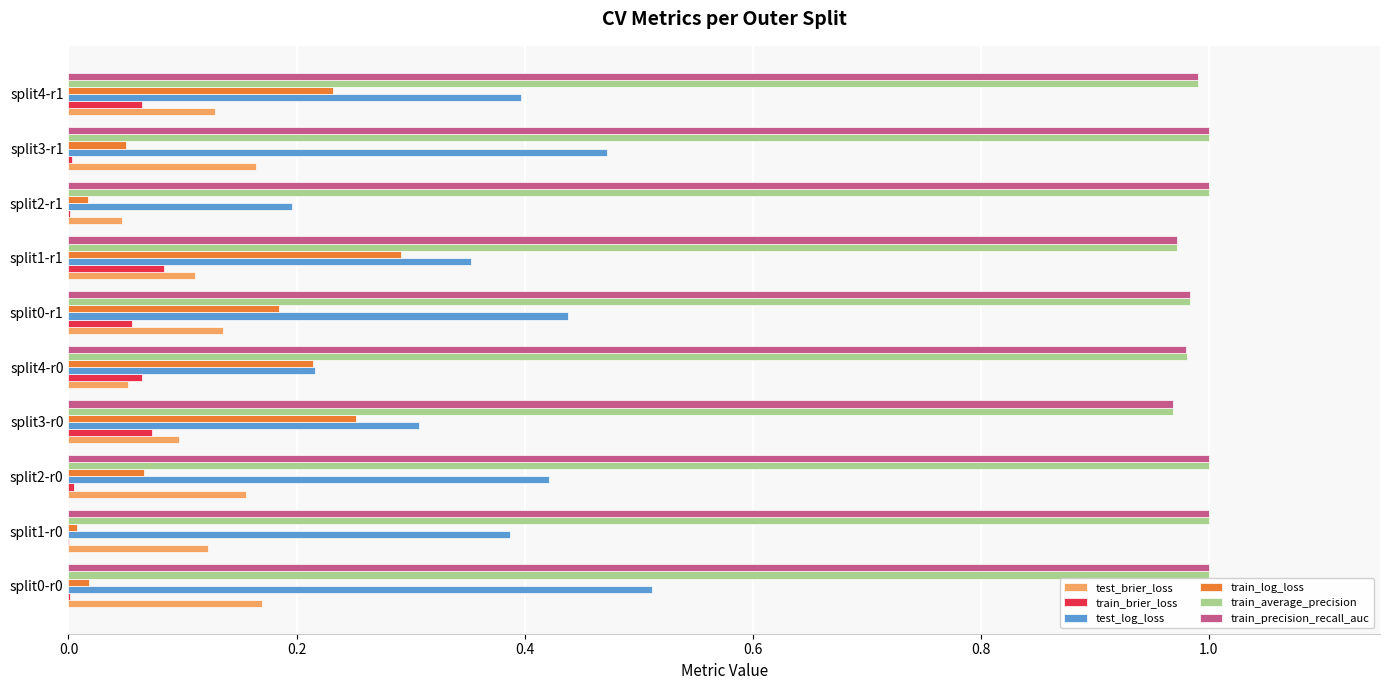

What is the total value across all series at split4-r0?

2.5